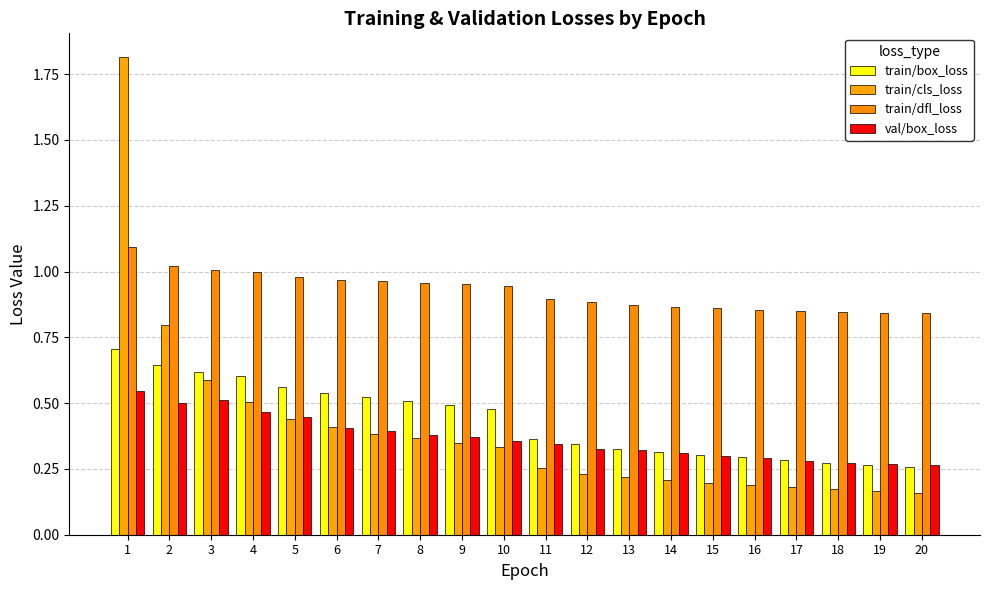

What is the greatest value displayed?

1.8